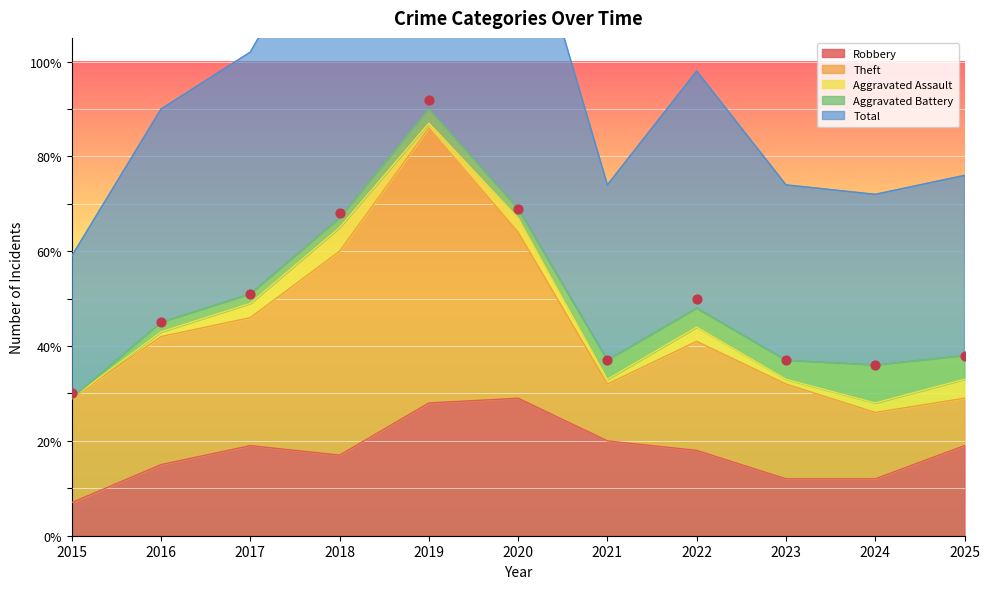

At which category is the sum across all series the highest?

2019